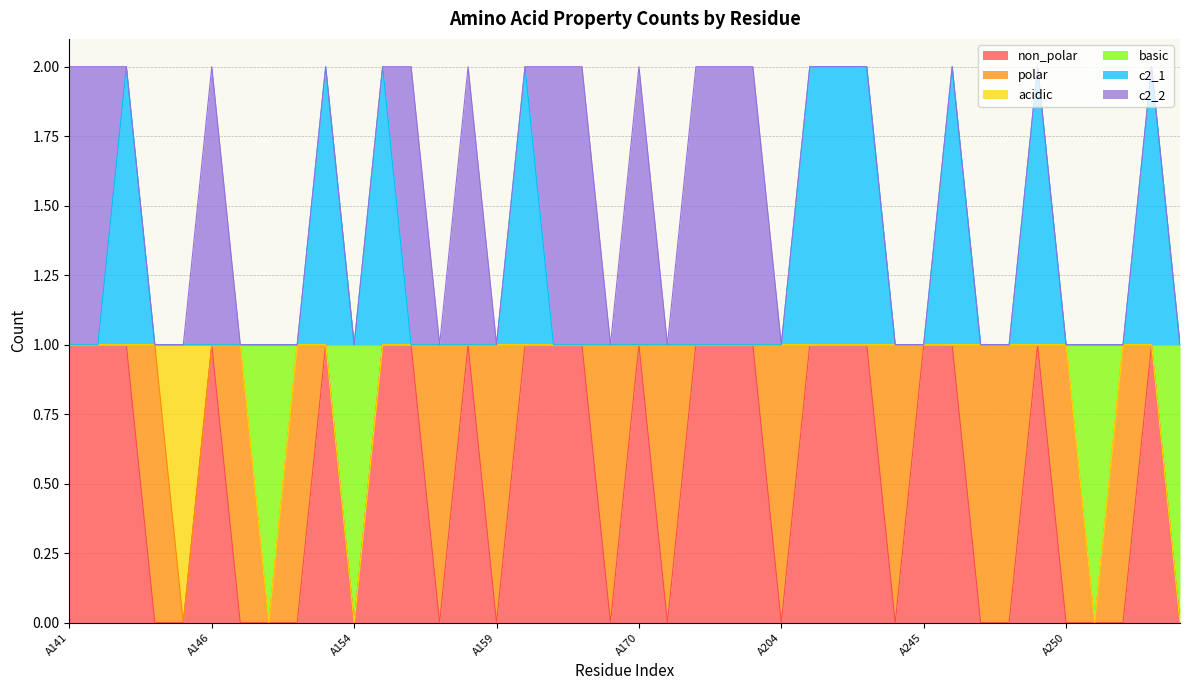

True or false: c2_1 has more than 2 points higher than both neighbors.

True